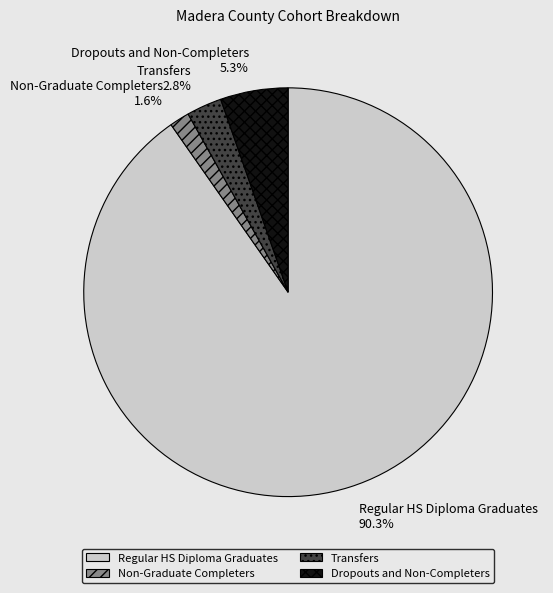

Which slice represents more than half of the pie?

Regular HS Diploma Graduates